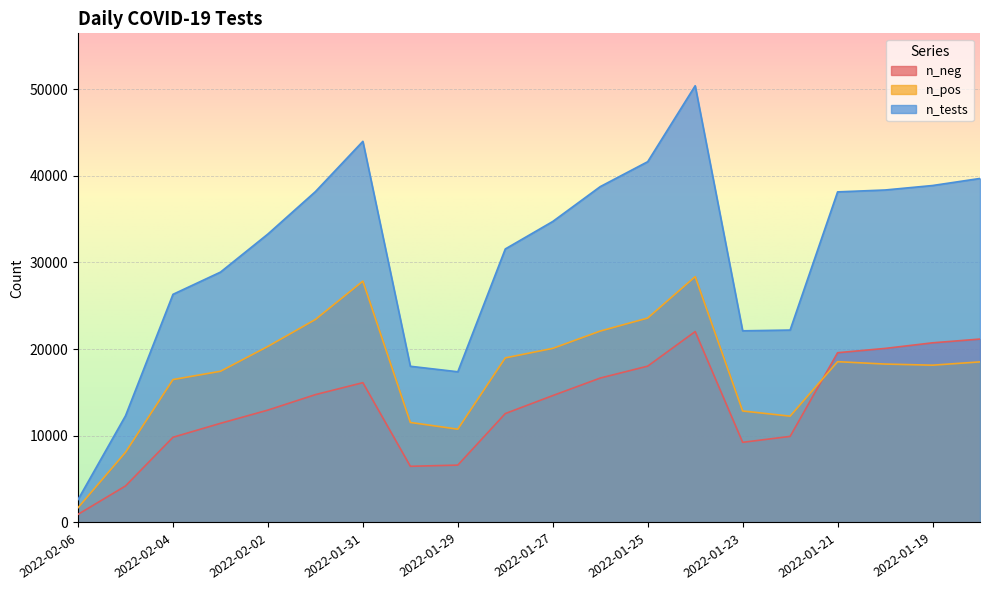

True or false: n_neg and n_pos cross at least once.

True